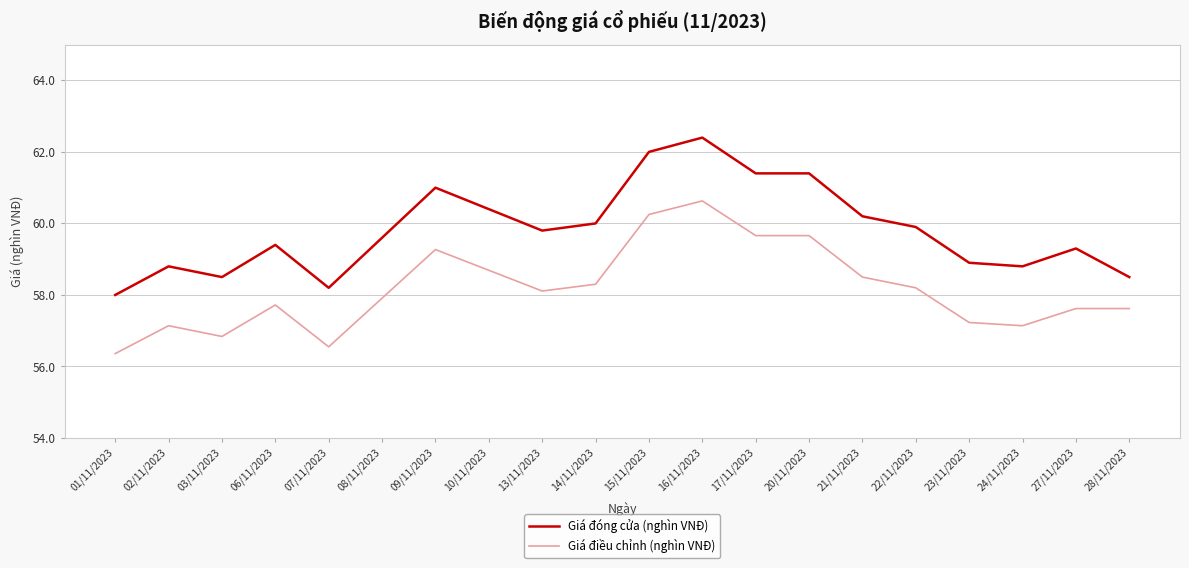

Which series changed the most between 06/11/2023 and 23/11/2023?

Giá đóng cửa (nghìn VNĐ)